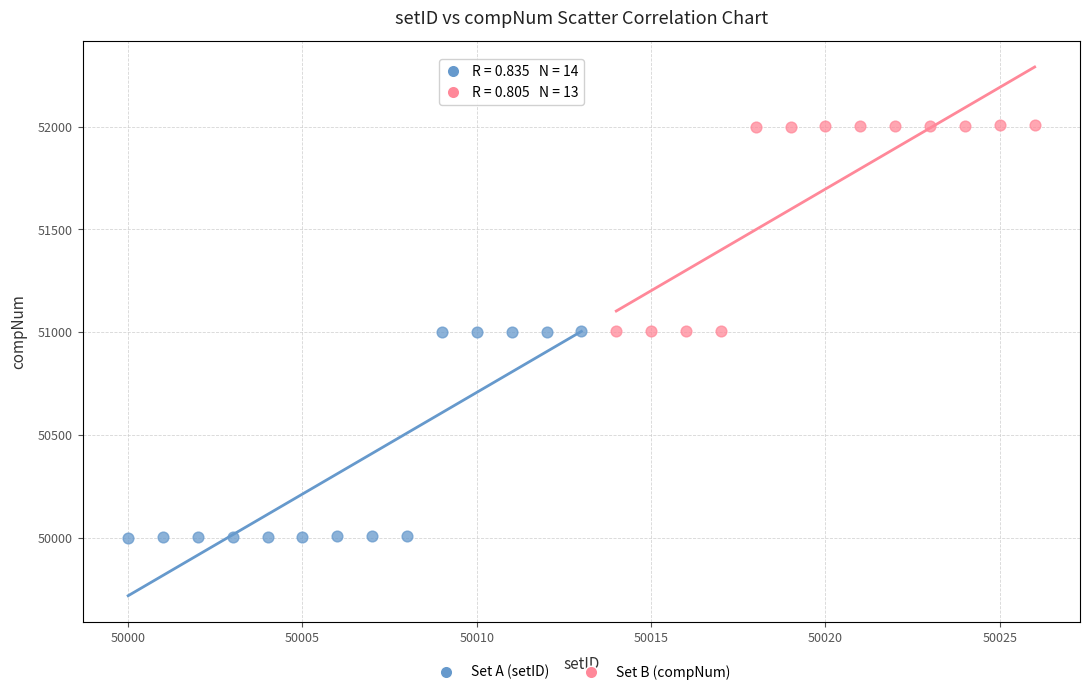

Which series reaches the maximum Y coordinate?

Set B (compNum)